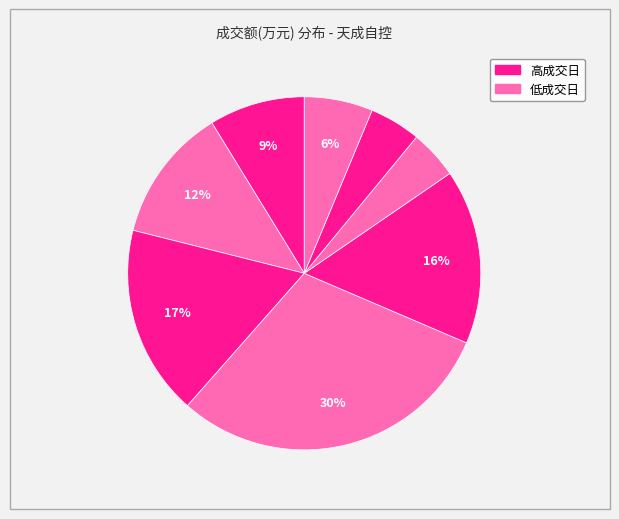

How many segments does this pie chart have?

8